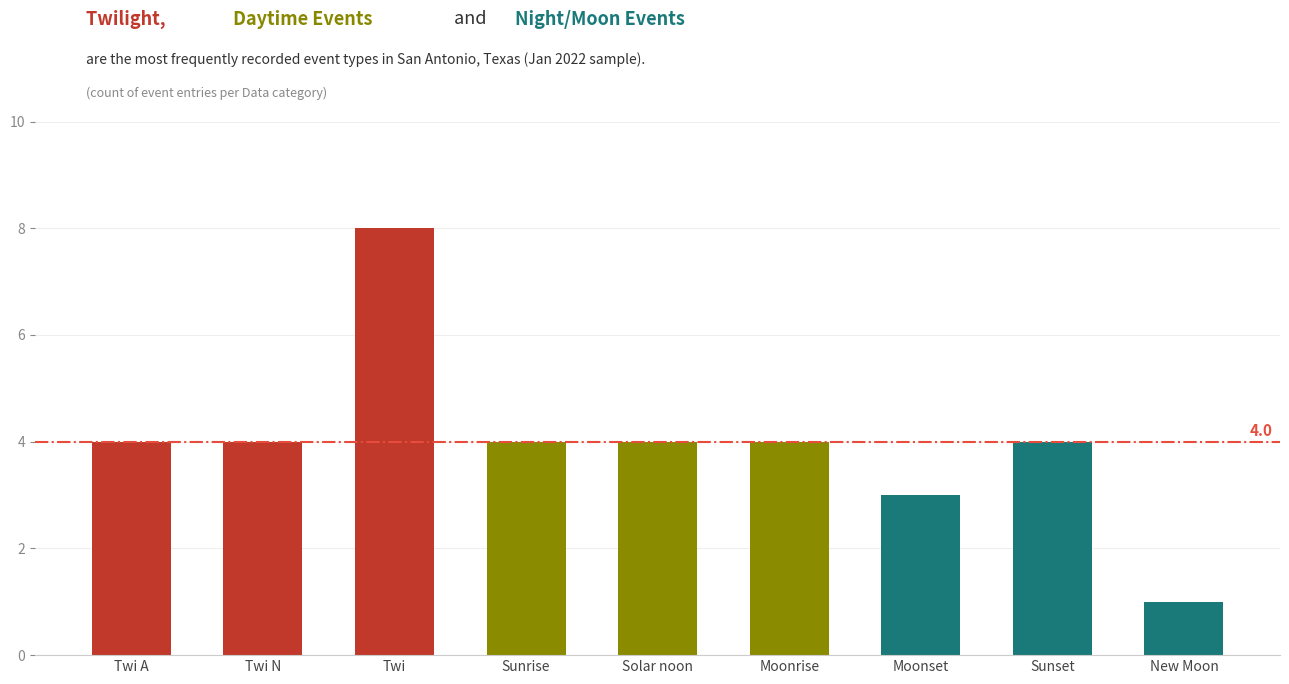

How many bars are there in total?

9